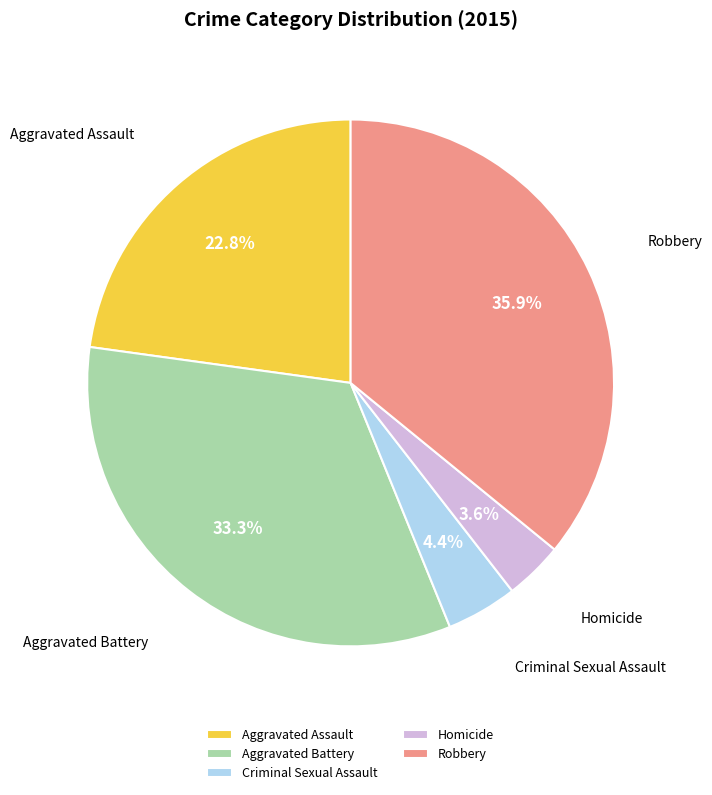

Is the sum of Robbery and Aggravated Battery greater than half?

Yes